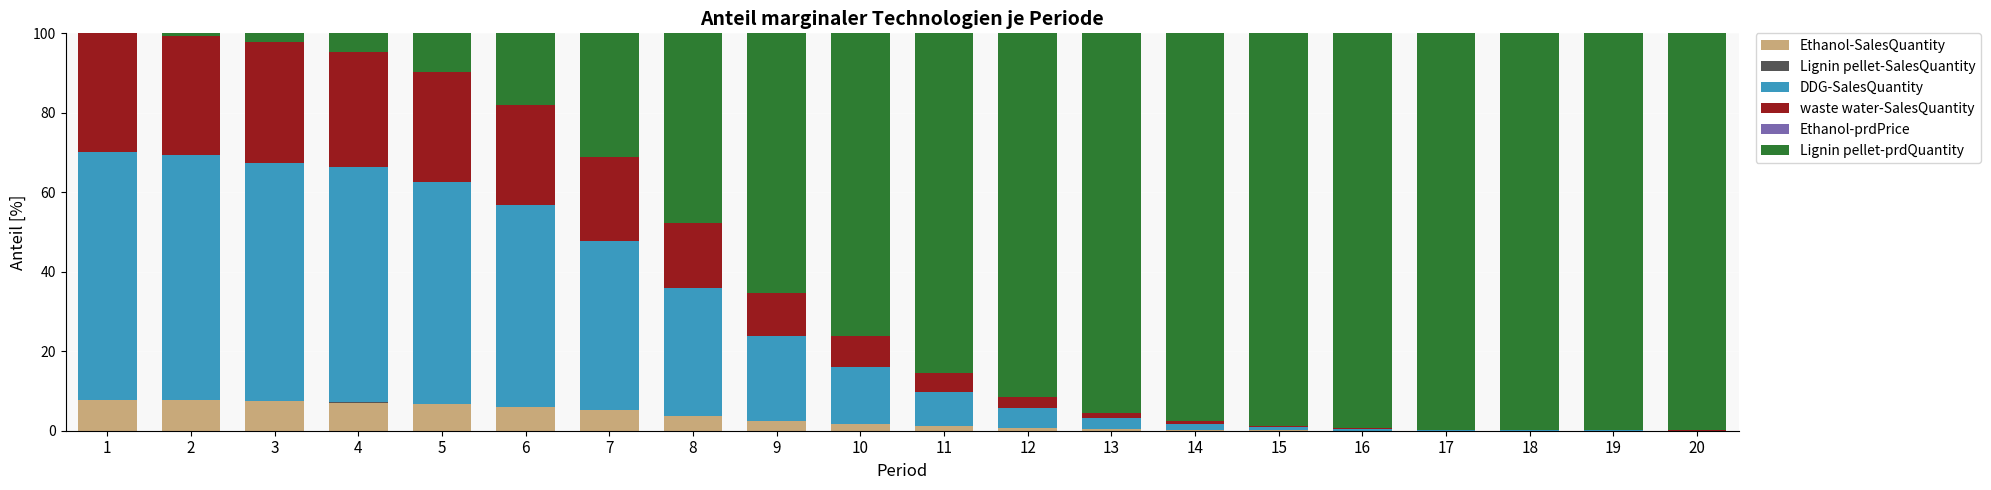

Does the chart contain stacked bars?

Yes